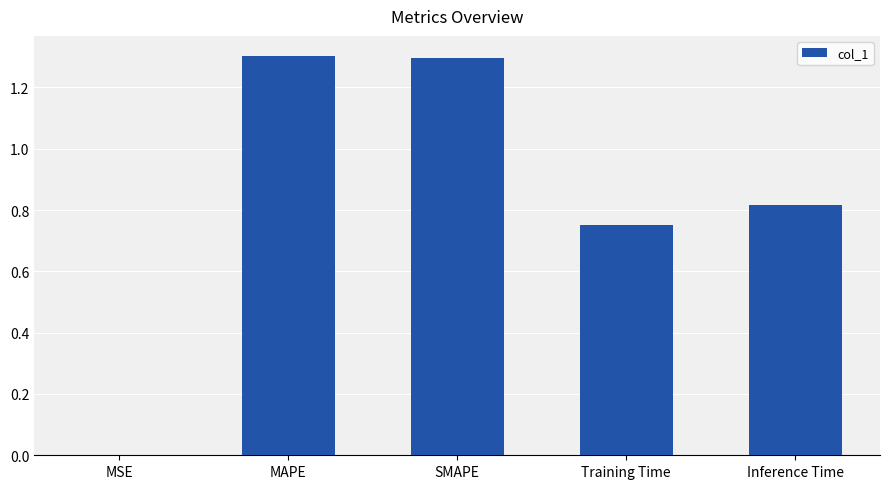

Are the bars horizontal?

No